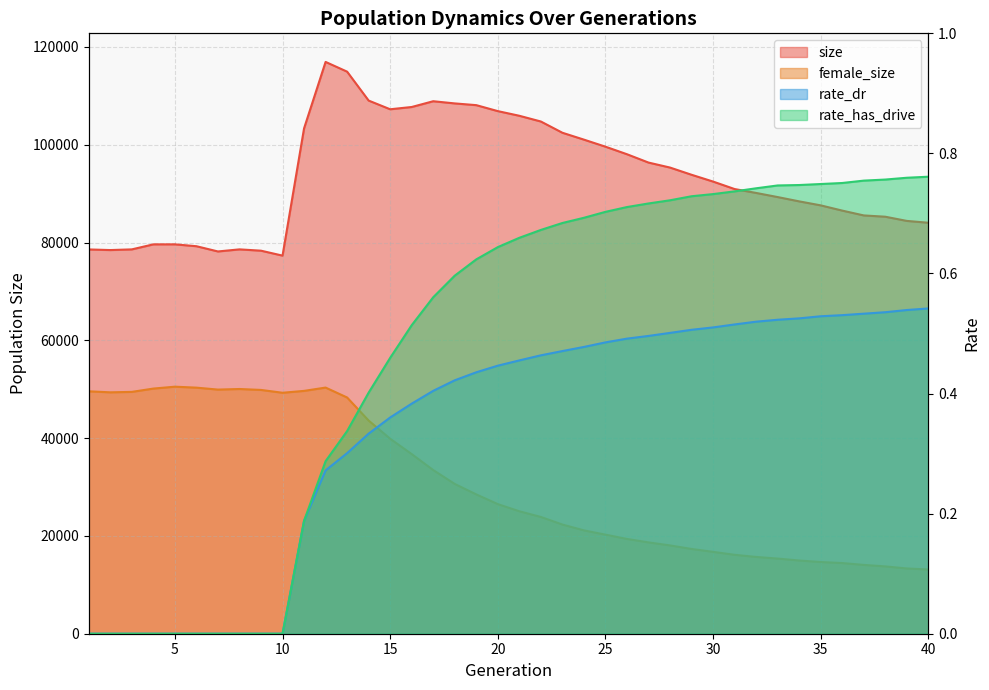

Which category has the highest value across all series?

12